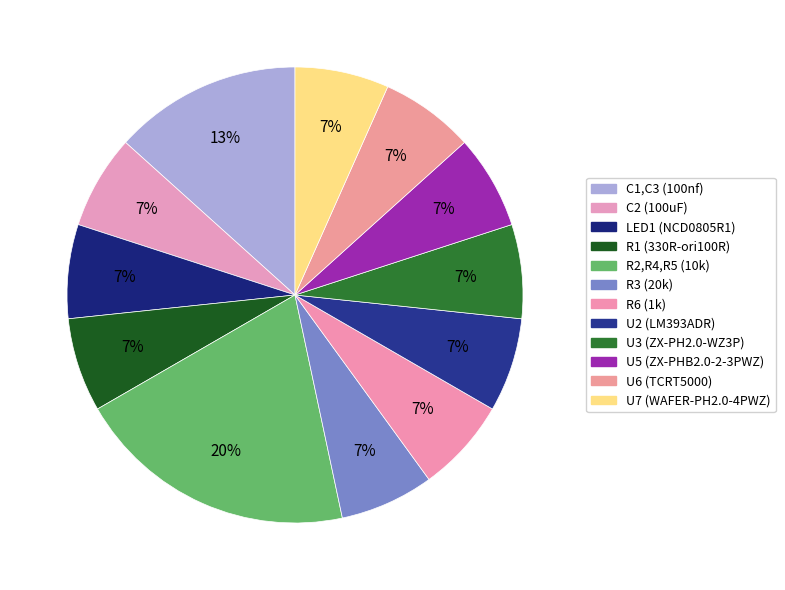

Rank the categories by value from highest to lowest.

R2,R4,R5 (10k), C1,C3 (100nf), C2 (100uF), LED1 (NCD0805R1), R1 (330R-ori100R), R3 (20k), R6 (1k), U2 (LM393ADR), U3 (ZX-PH2.0-WZ3P), U5 (ZX-PHB2.0-2-3PWZ), U6 (TCRT5000), U7 (WAFER-PH2.0-4PWZ)